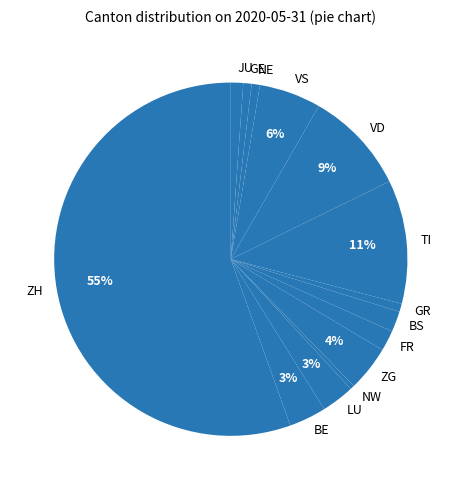

Which slice is the largest?

ZH